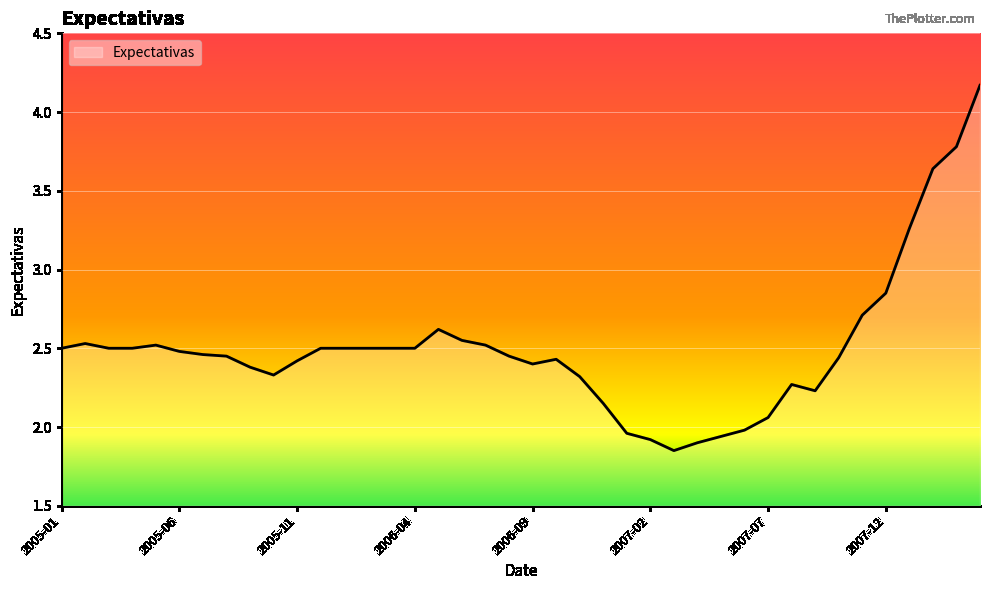

What is the difference between the second highest and second lowest values?

1.9